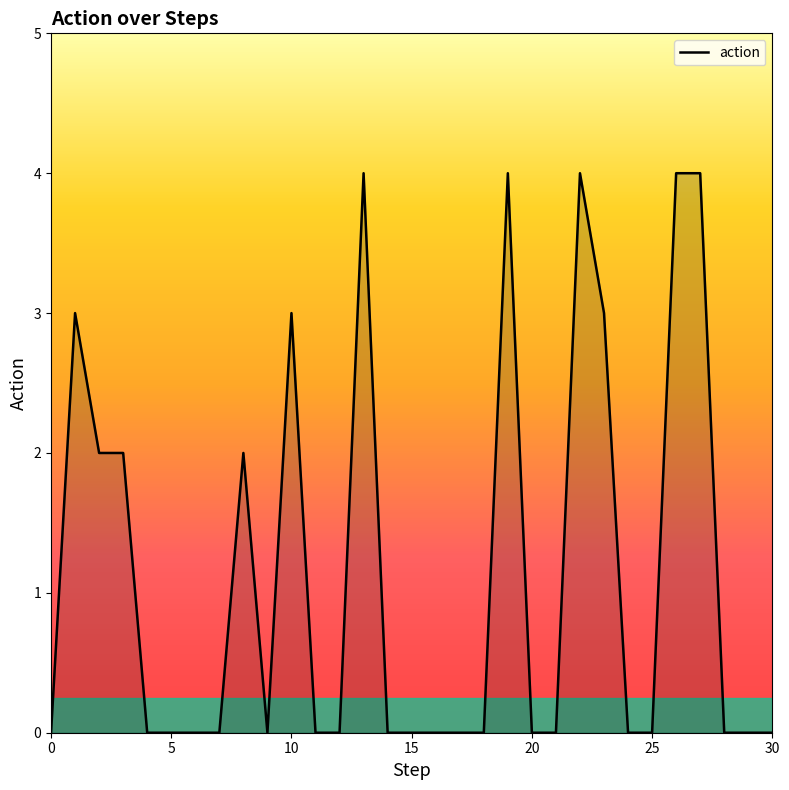

What is the maximum value shown in the chart?

4